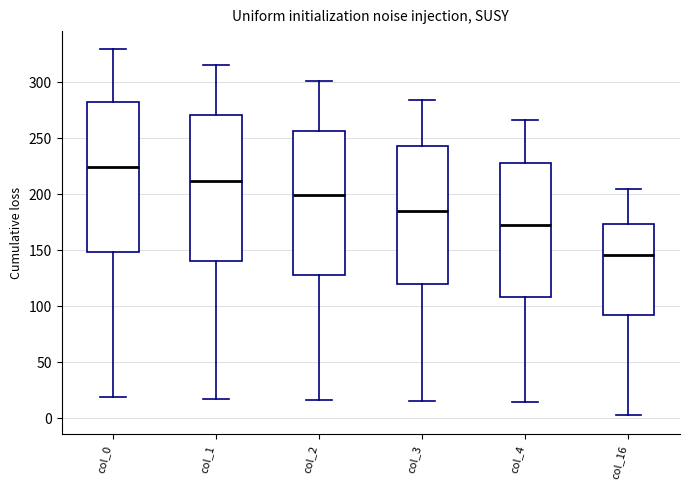

Reading left to right, read every box against the y-axis: the position of its median line, the range the box covers, and the ends of its whiskers. The values are not printed on the chart, so give them approximately, as read against the axis.

col_0: median 225, box 150 to 280, whiskers 20 to 330
col_1: median 210, box 140 to 270, whiskers 15 to 315
col_2: median 200, box 130 to 255, whiskers 15 to 300
col_3: median 185, box 120 to 240, whiskers 15 to 285
col_4: median 170, box 110 to 230, whiskers 15 to 265
col_16: median 145, box 90 to 175, whiskers 0 to 205